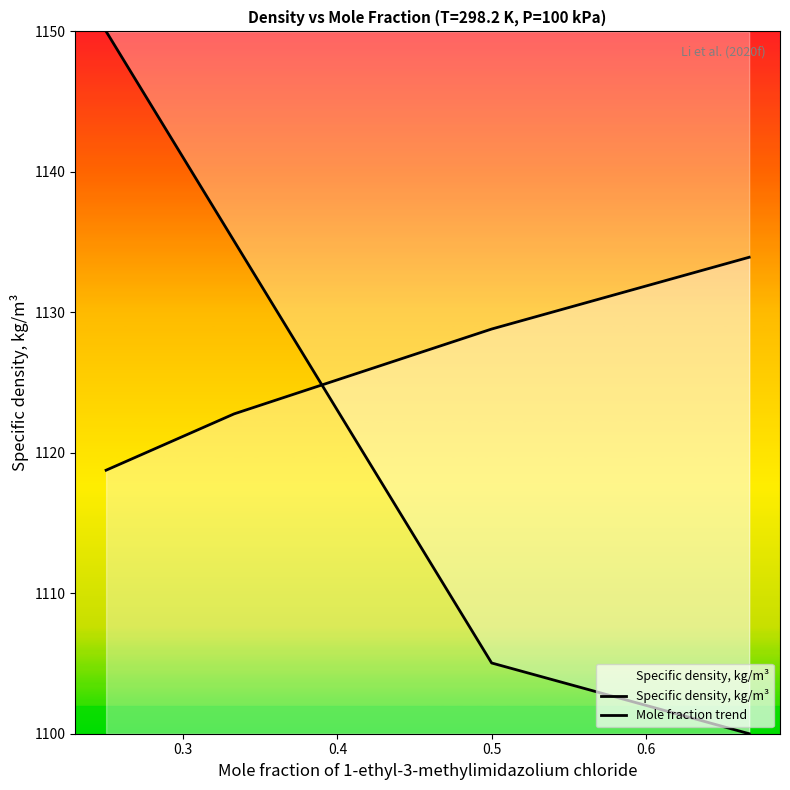

Which has a higher value, 0.2 or 0.4?

0.4